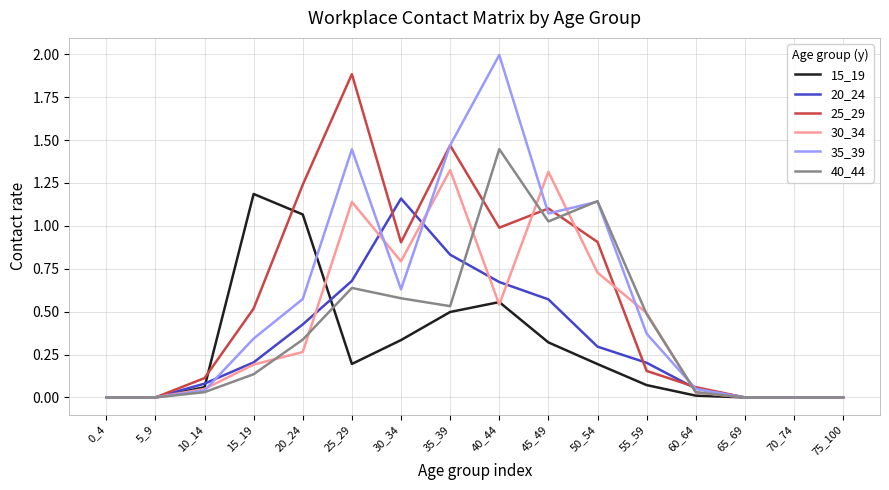

True or false: 40_44 has a value of -0.9 at 5_9.

False